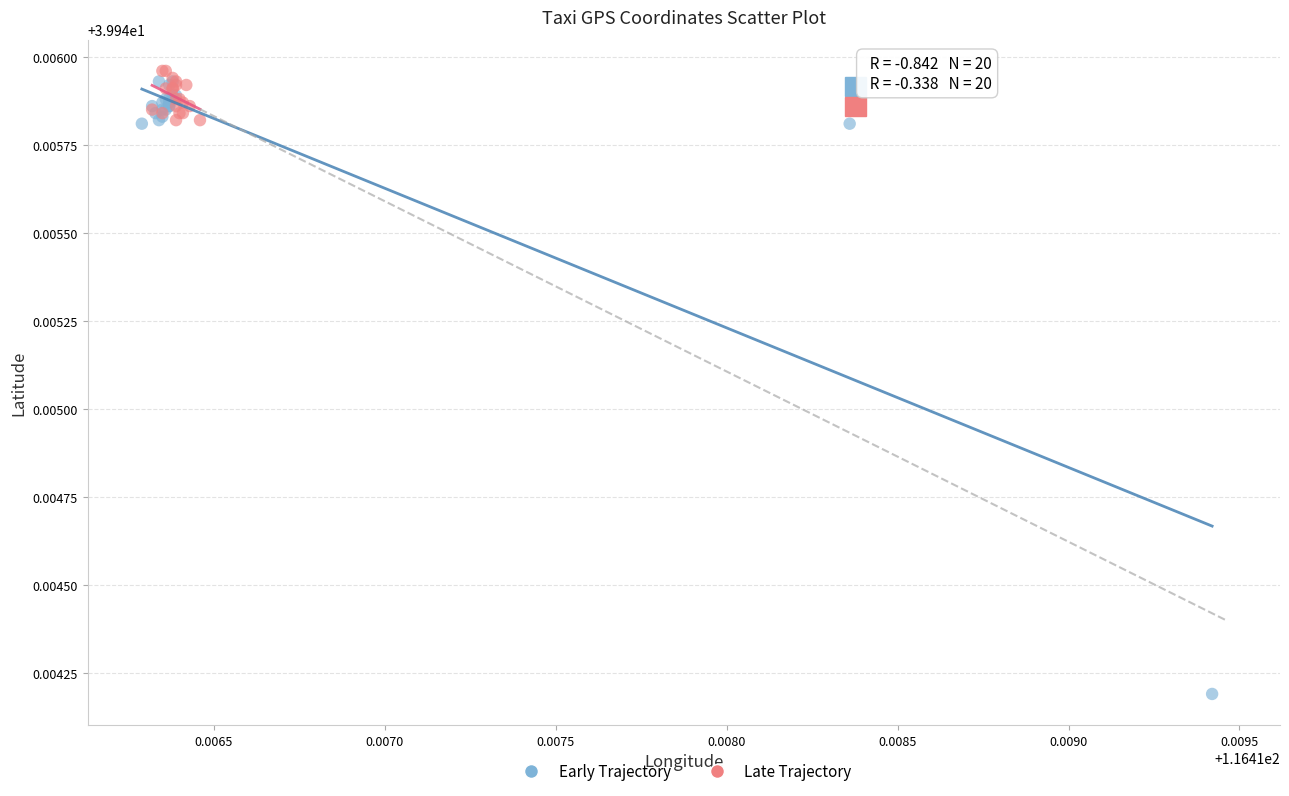

What are all the series names shown in the legend?

Early Trajectory, Late Trajectory